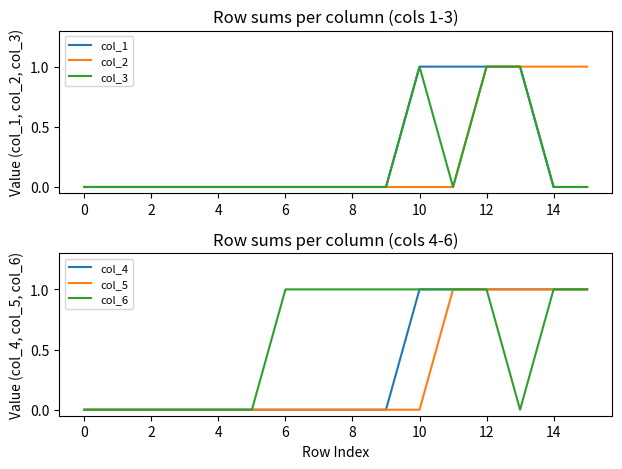

True or false: col_6 has a value of -1 at 0.

False